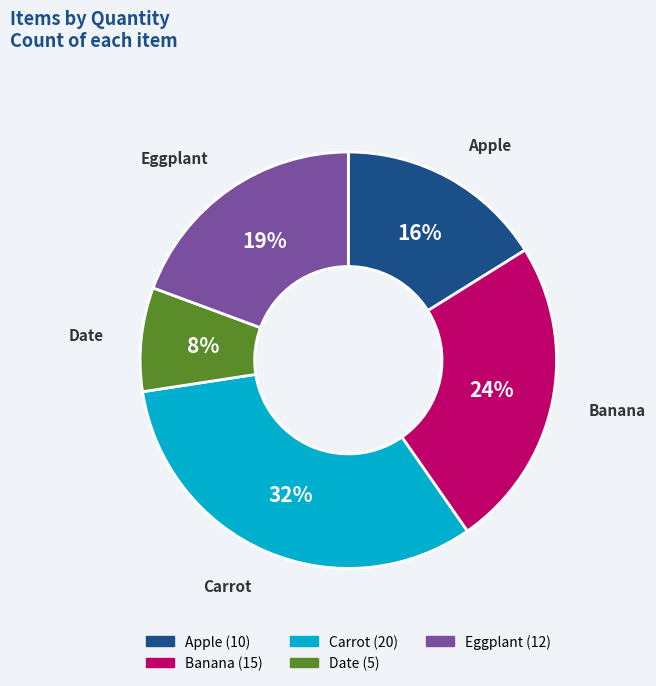

Which has a higher value, Date or Banana?

Banana